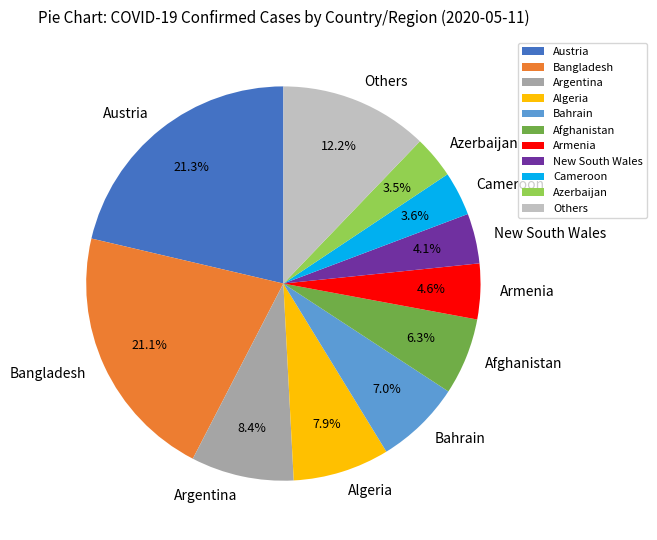

Does Bahrain account for over 50% of the chart?

No